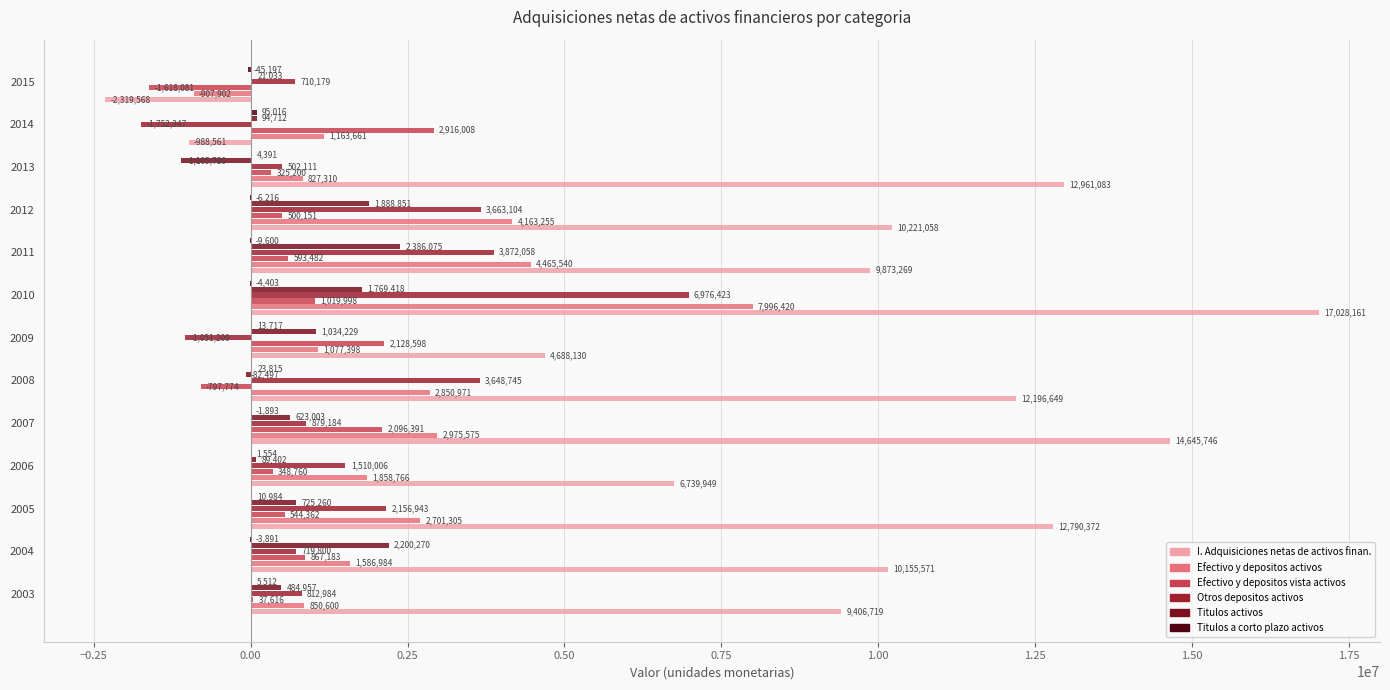

What is the sum of all Titulos activos values?

10128933